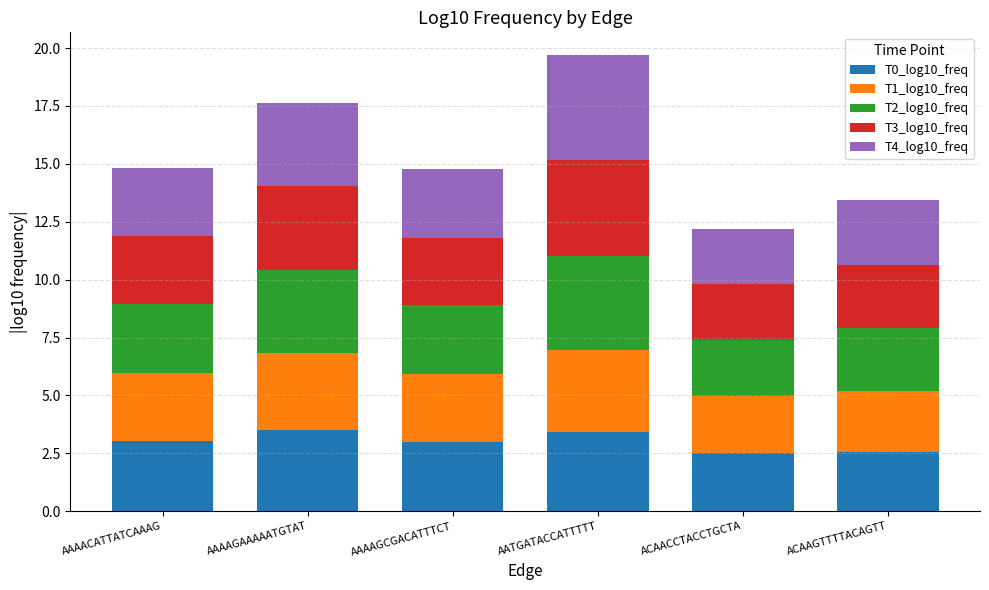

The value of T0_log10_freq at AAAACATTATCAAAG is 3.0. True or false?

True